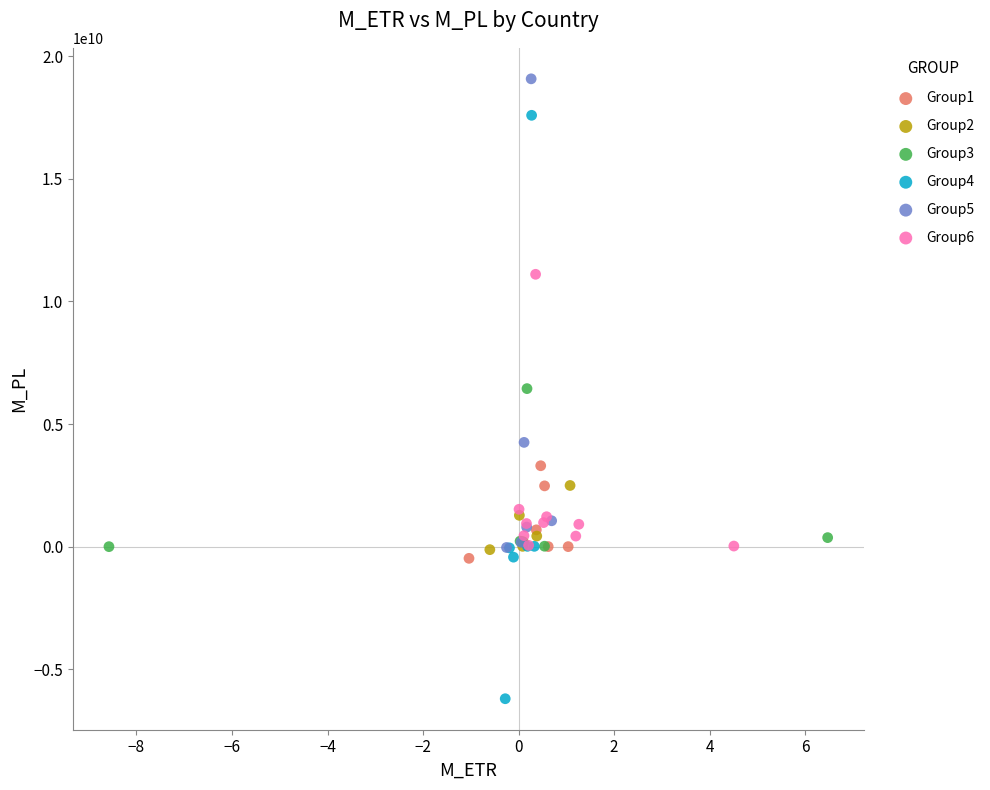

Which series has the widest spread of Y values?

Group4